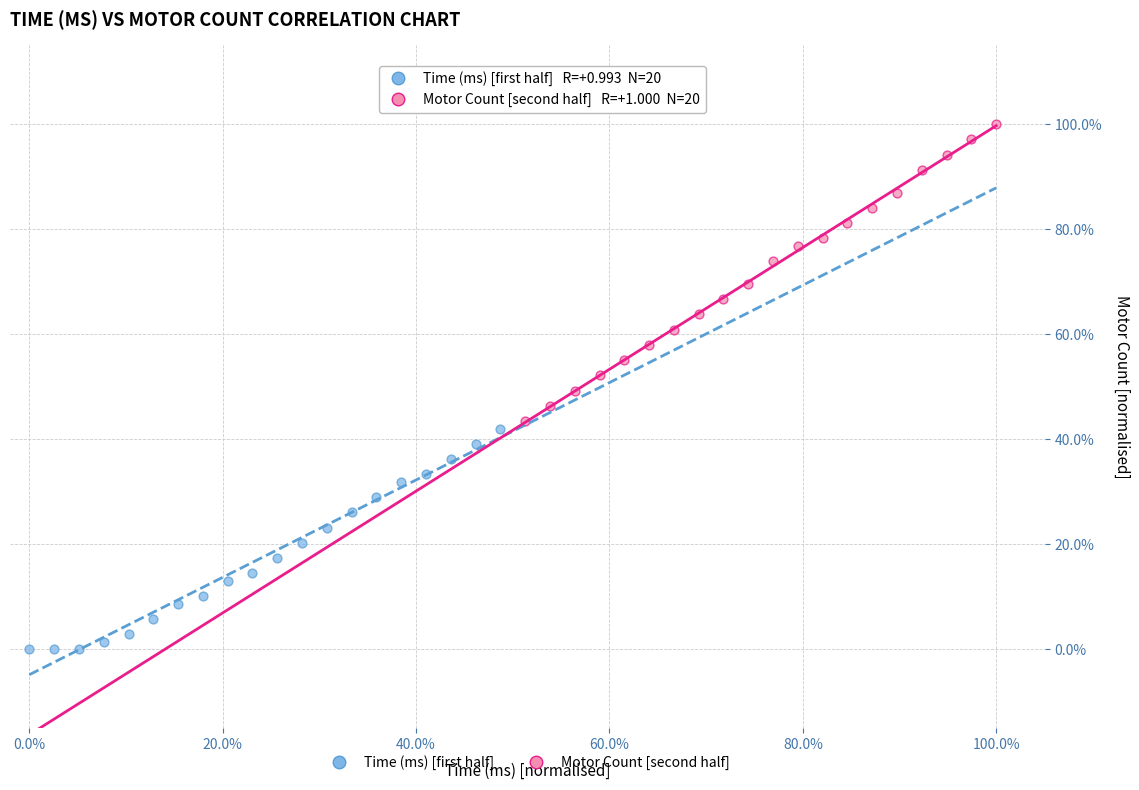

Which series contains the lowest Y value?

Time (ms) [first half]